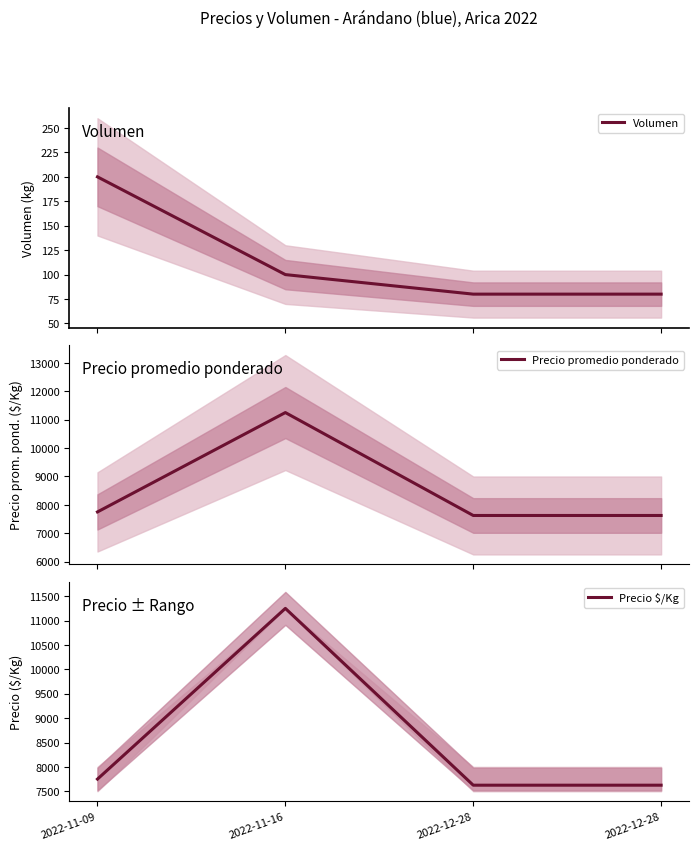

Reading right to left, transcribe all the data shown in this chart.

Volumen: 2022-12-28=80	2022-12-28=80	2022-11-16=100	2022-11-09=200
Precio promedio ponderado: 2022-12-28=7625	2022-12-28=7625	2022-11-16=11250	2022-11-09=7750
Precio $/Kg: 2022-12-28=7625	2022-12-28=7625	2022-11-16=11250	2022-11-09=7750